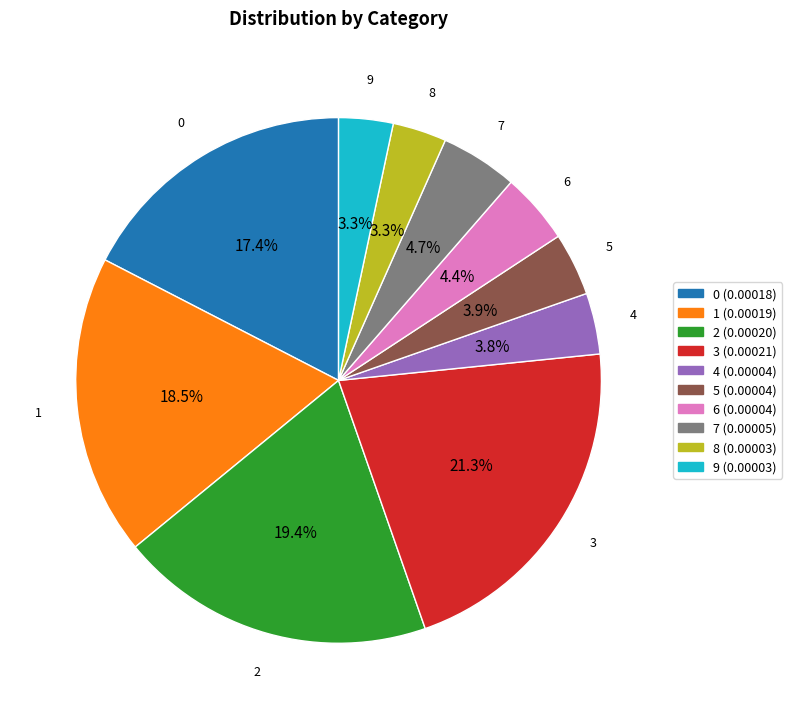

Count the number of slices in the pie.

10